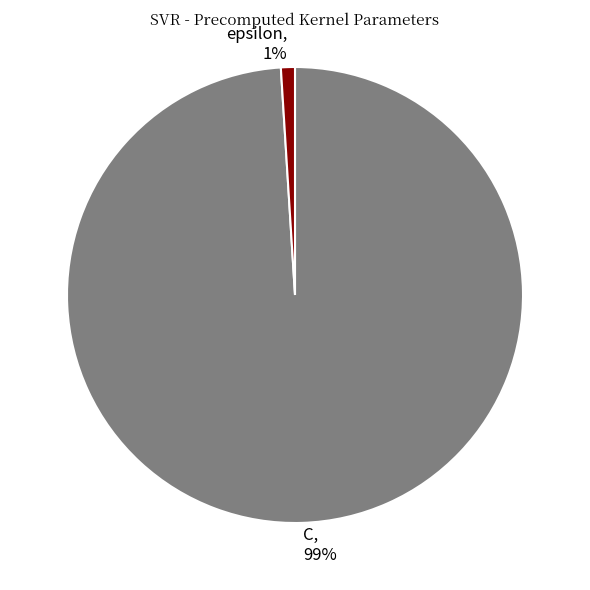

How many segments does this pie chart have?

2